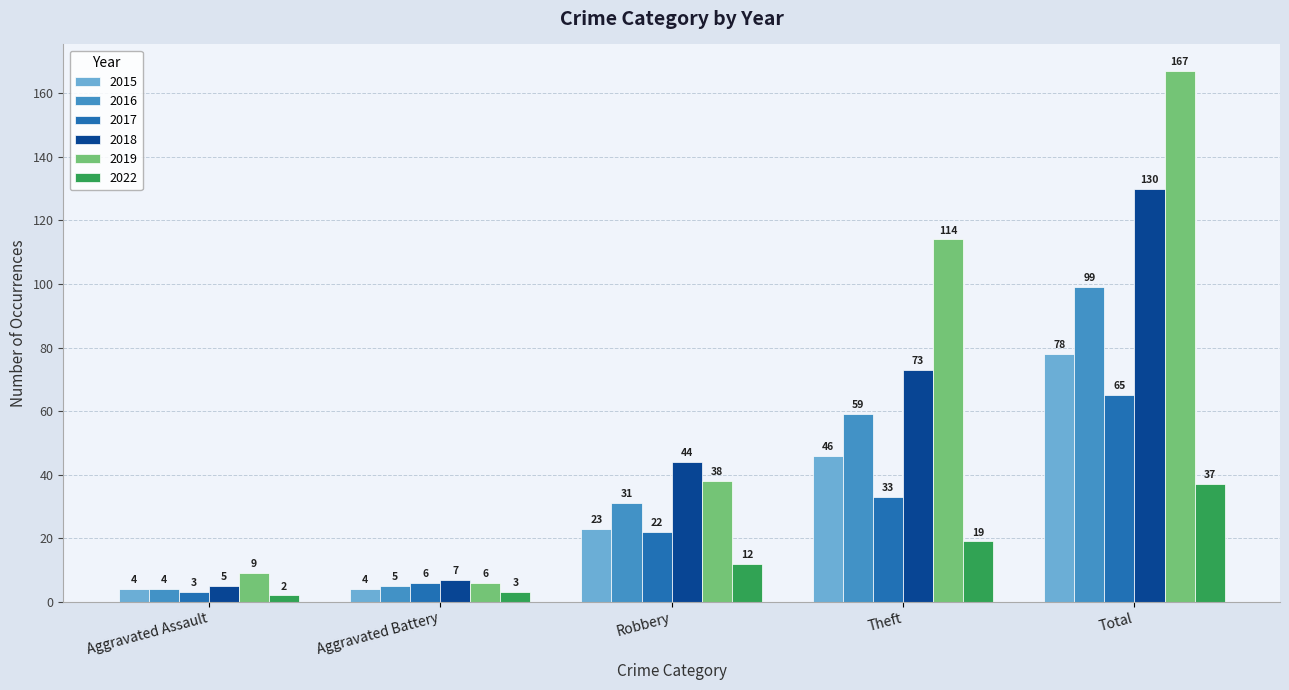

What is the label of the 5th bar from the right?

Aggravated Assault